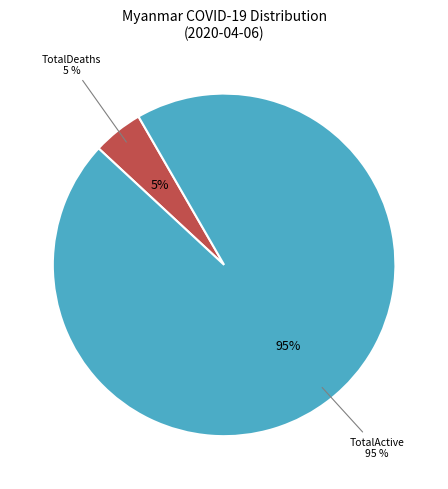

Which category has the biggest portion of the pie?

TotalActive